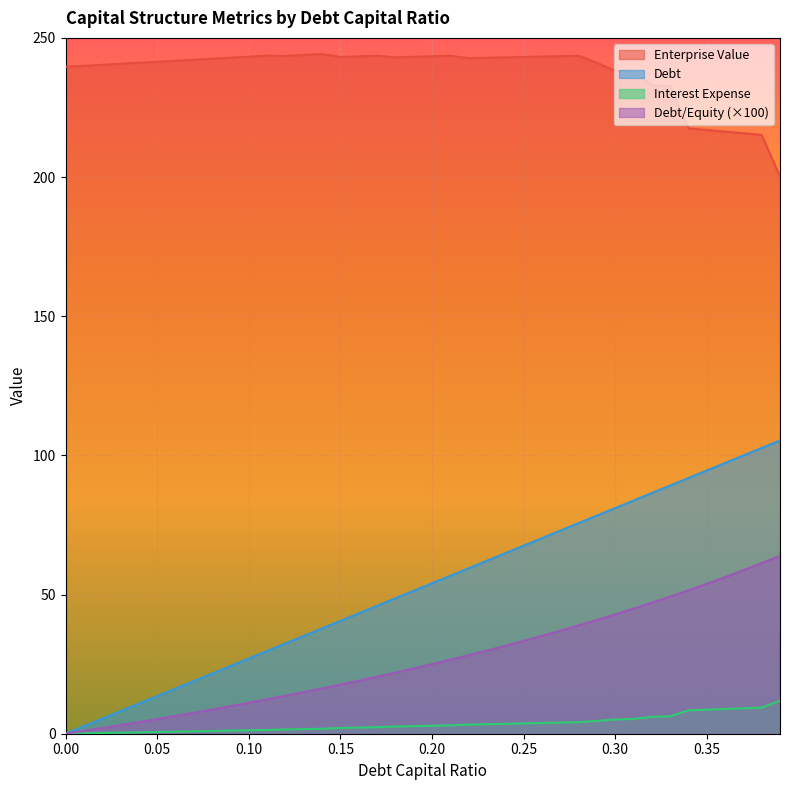

True or false: debt and interest_expense intersect in this chart.

False